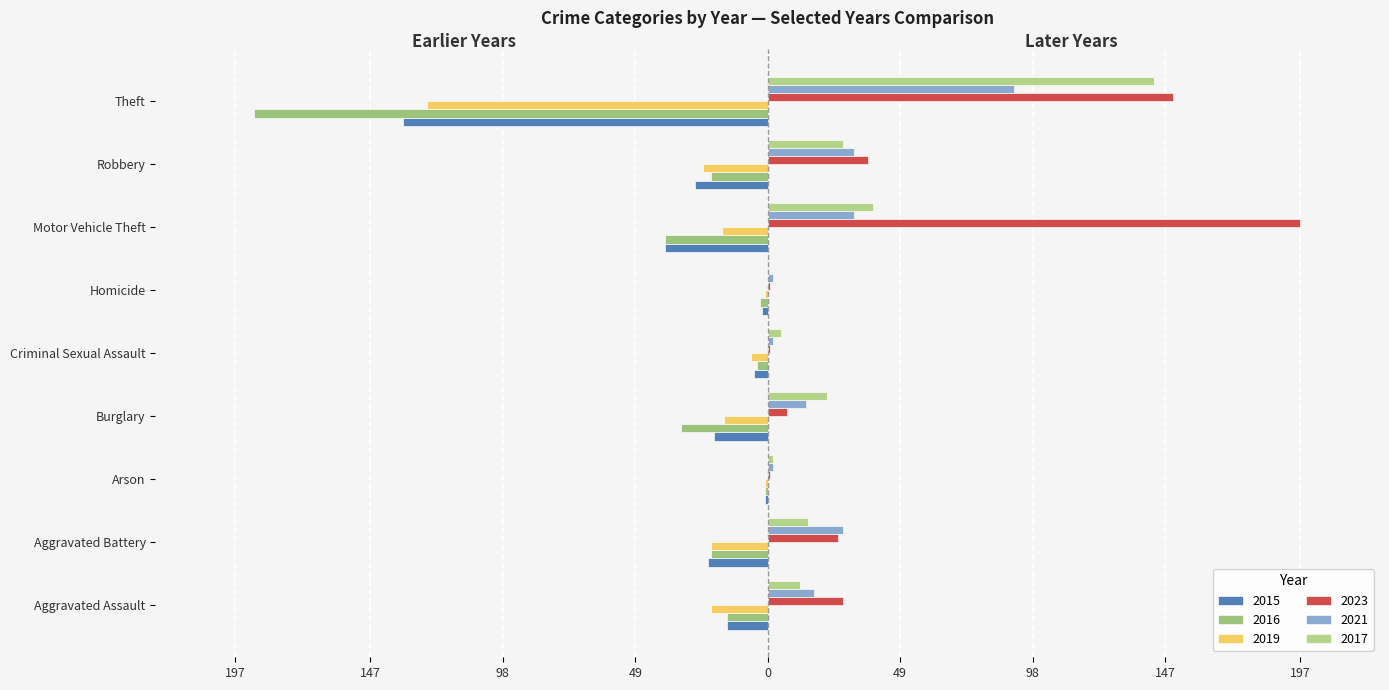

Reading right to left, transcribe all the data shown in this chart.

2015: Theft=-135	Robbery=-27	Motor Vehicle Theft=-38	Homicide=-2	Criminal Sexual Assault=-5	Burglary=-20	Arson=-1	Aggravated Battery=-22	Aggravated Assault=-15
2016: Theft=-190	Robbery=-21	Motor Vehicle Theft=-38	Homicide=-3	Criminal Sexual Assault=-4	Burglary=-32	Arson=-1	Aggravated Battery=-21	Aggravated Assault=-15
2019: Theft=-126	Robbery=-24	Motor Vehicle Theft=-17	Homicide=-1	Criminal Sexual Assault=-6	Burglary=-16	Arson=-1	Aggravated Battery=-21	Aggravated Assault=-21
2023: Theft=150	Robbery=37	Motor Vehicle Theft=197	Homicide=1	Criminal Sexual Assault=1	Burglary=7	Arson=1	Aggravated Battery=26	Aggravated Assault=28
2021: Theft=91	Robbery=32	Motor Vehicle Theft=32	Homicide=2	Criminal Sexual Assault=2	Burglary=14	Arson=2	Aggravated Battery=28	Aggravated Assault=17
2017: Theft=143	Robbery=28	Motor Vehicle Theft=39	Homicide=0	Criminal Sexual Assault=5	Burglary=22	Arson=2	Aggravated Battery=15	Aggravated Assault=12